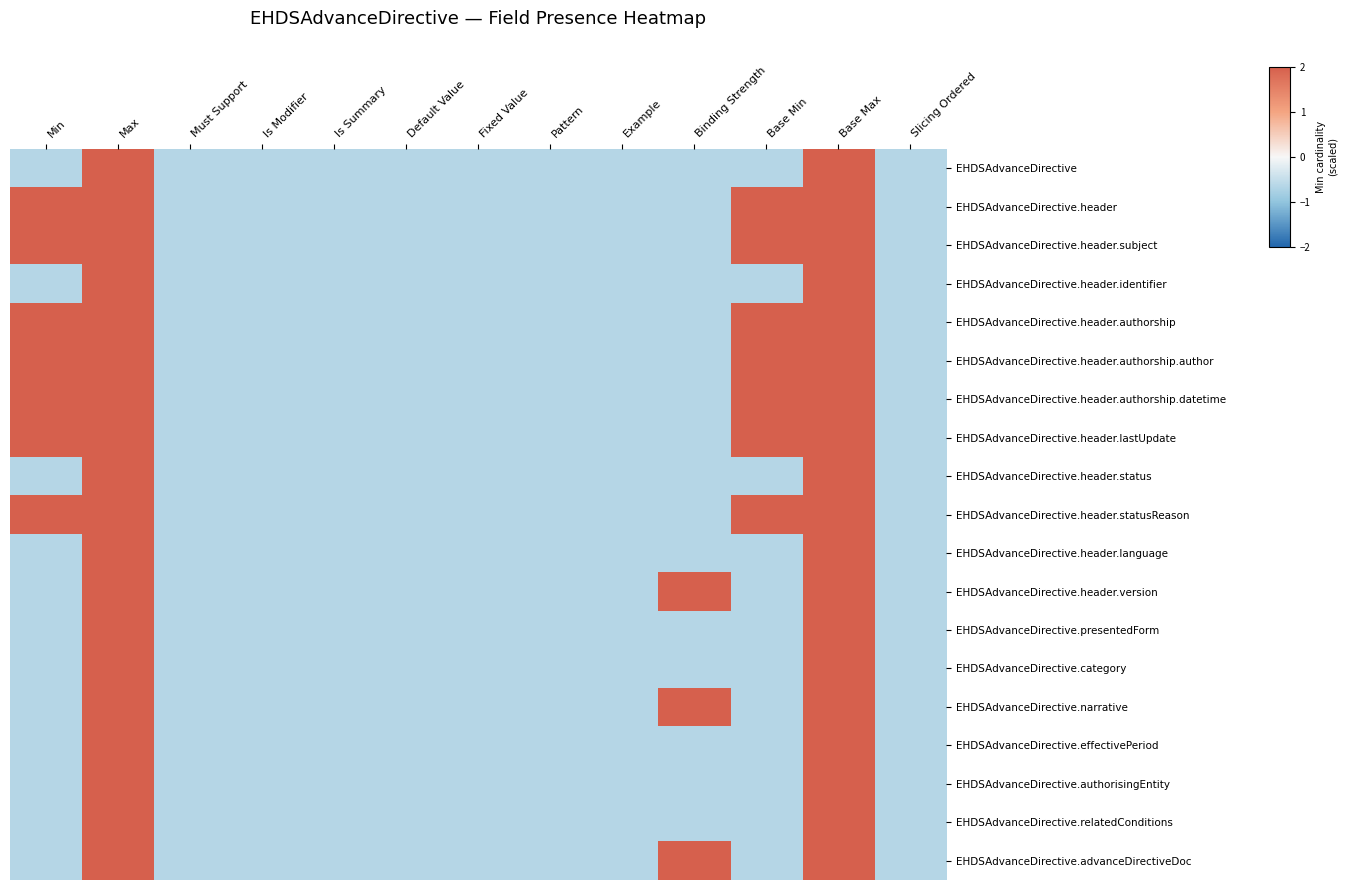

Reading right to left, transcribe all the data shown in this chart.

EHDSAdvanceDirective: Slicing Ordered=-0.6	Base Max=2.2	Base Min=-0.6	Binding Strength=-0.6	Example=-0.6	Pattern=-0.6	Fixed Value=-0.6	Default Value=-0.6	Is Summary=-0.6	Is Modifier=-0.6	Must Support=-0.6	Max=2.2	Min=-0.6
EHDSAdvanceDirective.header: Slicing Ordered=-0.6	Base Max=2.2	Base Min=2.2	Binding Strength=-0.6	Example=-0.6	Pattern=-0.6	Fixed Value=-0.6	Default Value=-0.6	Is Summary=-0.6	Is Modifier=-0.6	Must Support=-0.6	Max=2.2	Min=2.2
EHDSAdvanceDirective.header.subject: Slicing Ordered=-0.6	Base Max=2.2	Base Min=2.2	Binding Strength=-0.6	Example=-0.6	Pattern=-0.6	Fixed Value=-0.6	Default Value=-0.6	Is Summary=-0.6	Is Modifier=-0.6	Must Support=-0.6	Max=2.2	Min=2.2
EHDSAdvanceDirective.header.identifier: Slicing Ordered=-0.6	Base Max=2.2	Base Min=-0.6	Binding Strength=-0.6	Example=-0.6	Pattern=-0.6	Fixed Value=-0.6	Default Value=-0.6	Is Summary=-0.6	Is Modifier=-0.6	Must Support=-0.6	Max=2.2	Min=-0.6
EHDSAdvanceDirective.header.authorship: Slicing Ordered=-0.6	Base Max=2.2	Base Min=2.2	Binding Strength=-0.6	Example=-0.6	Pattern=-0.6	Fixed Value=-0.6	Default Value=-0.6	Is Summary=-0.6	Is Modifier=-0.6	Must Support=-0.6	Max=2.2	Min=2.2
EHDSAdvanceDirective.header.authorship.author: Slicing Ordered=-0.6	Base Max=2.2	Base Min=2.2	Binding Strength=-0.6	Example=-0.6	Pattern=-0.6	Fixed Value=-0.6	Default Value=-0.6	Is Summary=-0.6	Is Modifier=-0.6	Must Support=-0.6	Max=2.2	Min=2.2
EHDSAdvanceDirective.header.authorship.datetime: Slicing Ordered=-0.6	Base Max=2.2	Base Min=2.2	Binding Strength=-0.6	Example=-0.6	Pattern=-0.6	Fixed Value=-0.6	Default Value=-0.6	Is Summary=-0.6	Is Modifier=-0.6	Must Support=-0.6	Max=2.2	Min=2.2
EHDSAdvanceDirective.header.lastUpdate: Slicing Ordered=-0.6	Base Max=2.2	Base Min=2.2	Binding Strength=-0.6	Example=-0.6	Pattern=-0.6	Fixed Value=-0.6	Default Value=-0.6	Is Summary=-0.6	Is Modifier=-0.6	Must Support=-0.6	Max=2.2	Min=2.2
EHDSAdvanceDirective.header.status: Slicing Ordered=-0.6	Base Max=2.2	Base Min=-0.6	Binding Strength=-0.6	Example=-0.6	Pattern=-0.6	Fixed Value=-0.6	Default Value=-0.6	Is Summary=-0.6	Is Modifier=-0.6	Must Support=-0.6	Max=2.2	Min=-0.6
EHDSAdvanceDirective.header.statusReason: Slicing Ordered=-0.6	Base Max=2.2	Base Min=2.2	Binding Strength=-0.6	Example=-0.6	Pattern=-0.6	Fixed Value=-0.6	Default Value=-0.6	Is Summary=-0.6	Is Modifier=-0.6	Must Support=-0.6	Max=2.2	Min=2.2
EHDSAdvanceDirective.header.language: Slicing Ordered=-0.6	Base Max=2.2	Base Min=-0.6	Binding Strength=-0.6	Example=-0.6	Pattern=-0.6	Fixed Value=-0.6	Default Value=-0.6	Is Summary=-0.6	Is Modifier=-0.6	Must Support=-0.6	Max=2.2	Min=-0.6
EHDSAdvanceDirective.header.version: Slicing Ordered=-0.6	Base Max=2.2	Base Min=-0.6	Binding Strength=2.2	Example=-0.6	Pattern=-0.6	Fixed Value=-0.6	Default Value=-0.6	Is Summary=-0.6	Is Modifier=-0.6	Must Support=-0.6	Max=2.2	Min=-0.6
EHDSAdvanceDirective.presentedForm: Slicing Ordered=-0.6	Base Max=2.2	Base Min=-0.6	Binding Strength=-0.6	Example=-0.6	Pattern=-0.6	Fixed Value=-0.6	Default Value=-0.6	Is Summary=-0.6	Is Modifier=-0.6	Must Support=-0.6	Max=2.2	Min=-0.6
EHDSAdvanceDirective.category: Slicing Ordered=-0.6	Base Max=2.2	Base Min=-0.6	Binding Strength=-0.6	Example=-0.6	Pattern=-0.6	Fixed Value=-0.6	Default Value=-0.6	Is Summary=-0.6	Is Modifier=-0.6	Must Support=-0.6	Max=2.2	Min=-0.6
EHDSAdvanceDirective.narrative: Slicing Ordered=-0.6	Base Max=2.2	Base Min=-0.6	Binding Strength=2.2	Example=-0.6	Pattern=-0.6	Fixed Value=-0.6	Default Value=-0.6	Is Summary=-0.6	Is Modifier=-0.6	Must Support=-0.6	Max=2.2	Min=-0.6
EHDSAdvanceDirective.effectivePeriod: Slicing Ordered=-0.6	Base Max=2.2	Base Min=-0.6	Binding Strength=-0.6	Example=-0.6	Pattern=-0.6	Fixed Value=-0.6	Default Value=-0.6	Is Summary=-0.6	Is Modifier=-0.6	Must Support=-0.6	Max=2.2	Min=-0.6
EHDSAdvanceDirective.authorisingEntity: Slicing Ordered=-0.6	Base Max=2.2	Base Min=-0.6	Binding Strength=-0.6	Example=-0.6	Pattern=-0.6	Fixed Value=-0.6	Default Value=-0.6	Is Summary=-0.6	Is Modifier=-0.6	Must Support=-0.6	Max=2.2	Min=-0.6
EHDSAdvanceDirective.relatedConditions: Slicing Ordered=-0.6	Base Max=2.2	Base Min=-0.6	Binding Strength=-0.6	Example=-0.6	Pattern=-0.6	Fixed Value=-0.6	Default Value=-0.6	Is Summary=-0.6	Is Modifier=-0.6	Must Support=-0.6	Max=2.2	Min=-0.6
EHDSAdvanceDirective.advanceDirectiveDoc: Slicing Ordered=-0.6	Base Max=2.2	Base Min=-0.6	Binding Strength=2.2	Example=-0.6	Pattern=-0.6	Fixed Value=-0.6	Default Value=-0.6	Is Summary=-0.6	Is Modifier=-0.6	Must Support=-0.6	Max=2.2	Min=-0.6